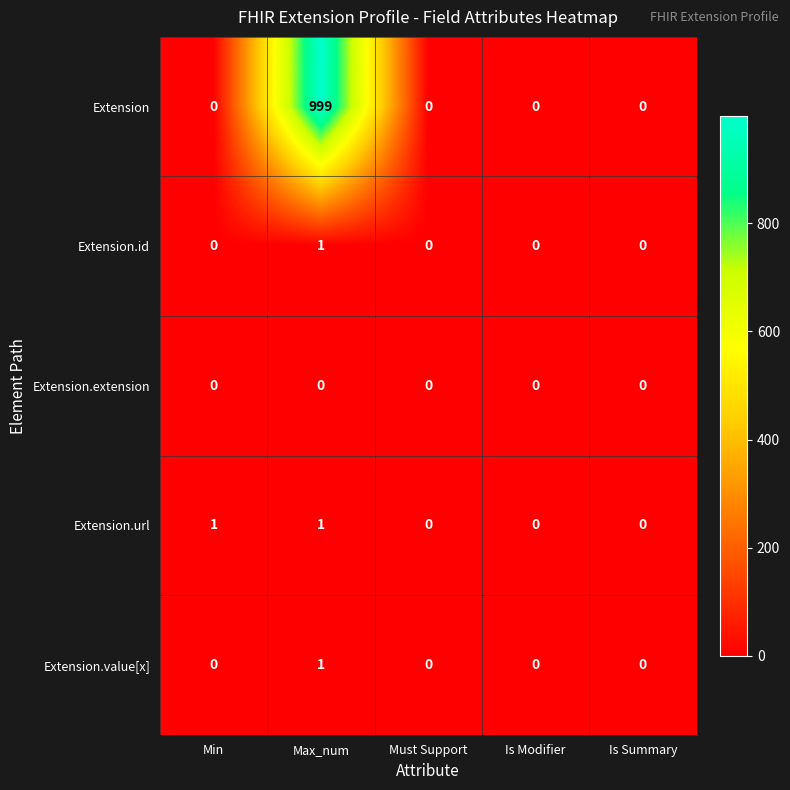

At how many categories does at least one series exceed 275?

1